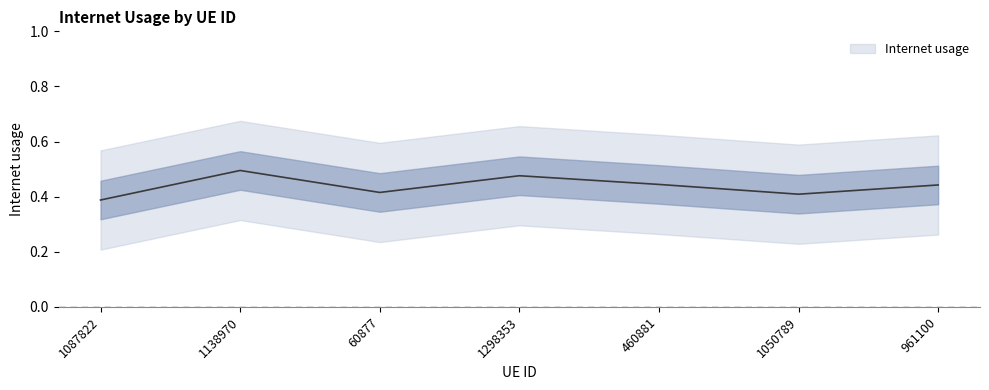

Count the values in the range 0 to 1.

7